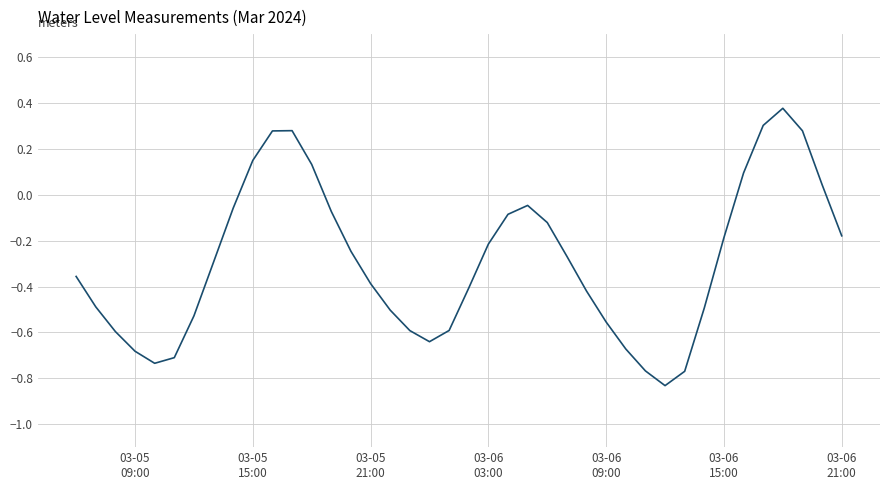

Is this an area chart (filled region under the line)?

No